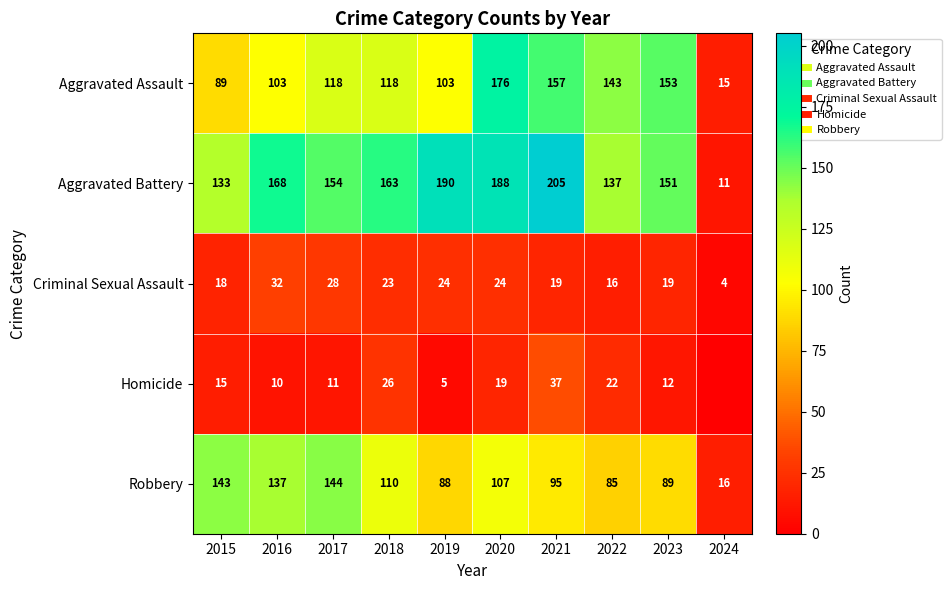

Count the number of data series in this chart.

5